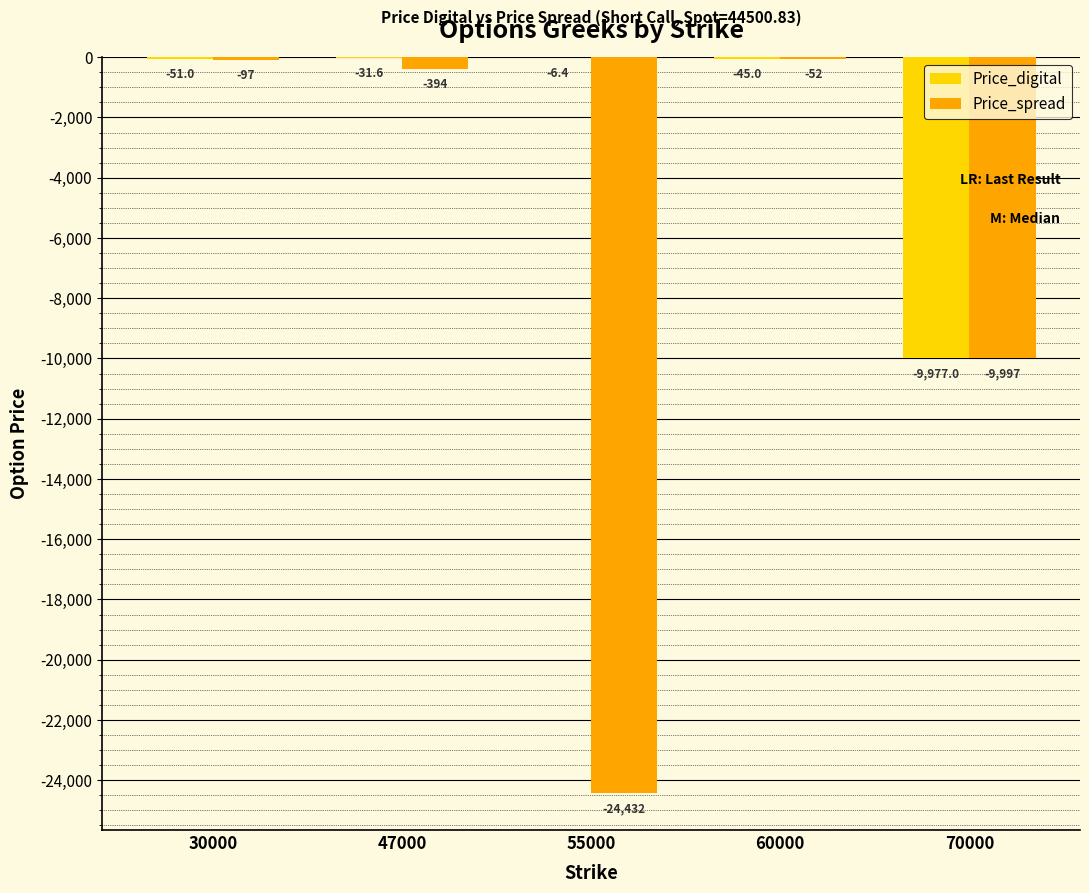

Which series has the widest spread of values?

Price_spread